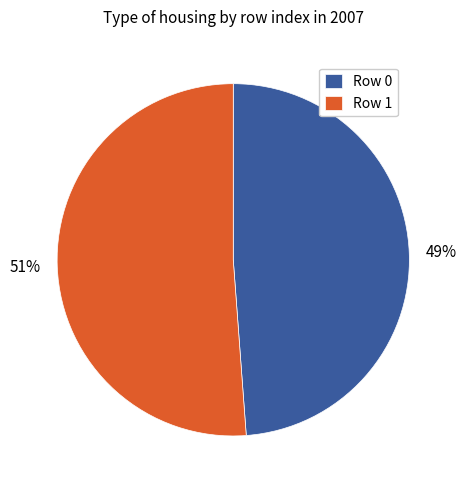

To the nearest percent, what is the average slice percentage?

50%